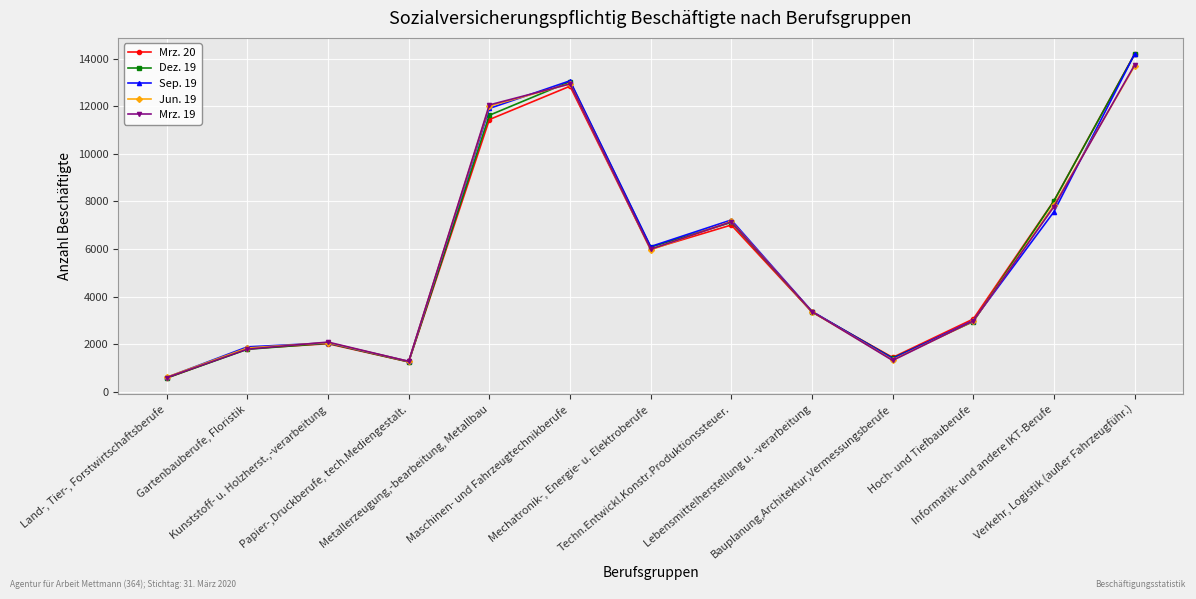

What is the difference between the highest and lowest values at Informatik- und andere IKT-Berufe?

460